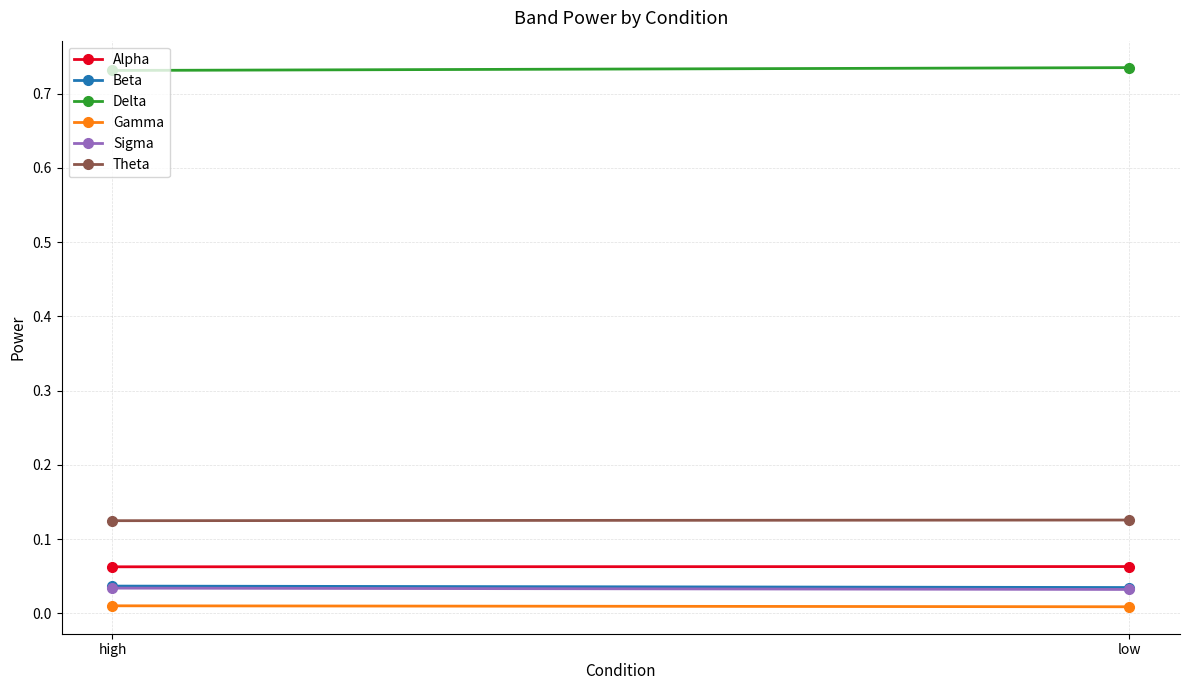

List the series in order of their peak value, lowest first.

Gamma, Sigma, Beta, Alpha, Theta, Delta